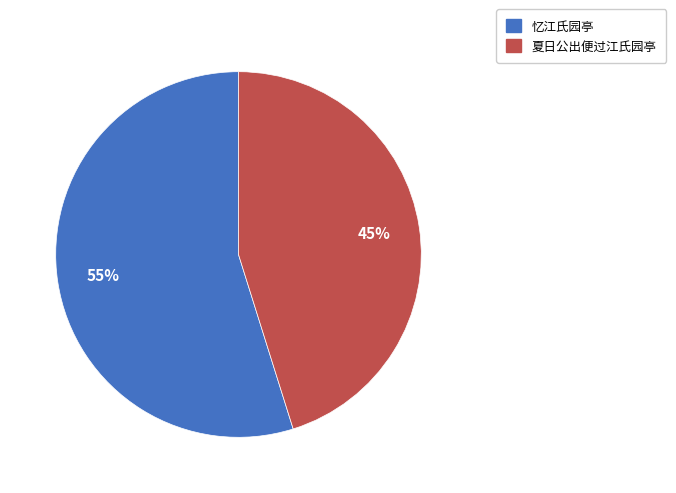

Do 忆江氏园亭 and 夏日公出便过江氏园亭 together represent more than half of the pie?

Yes